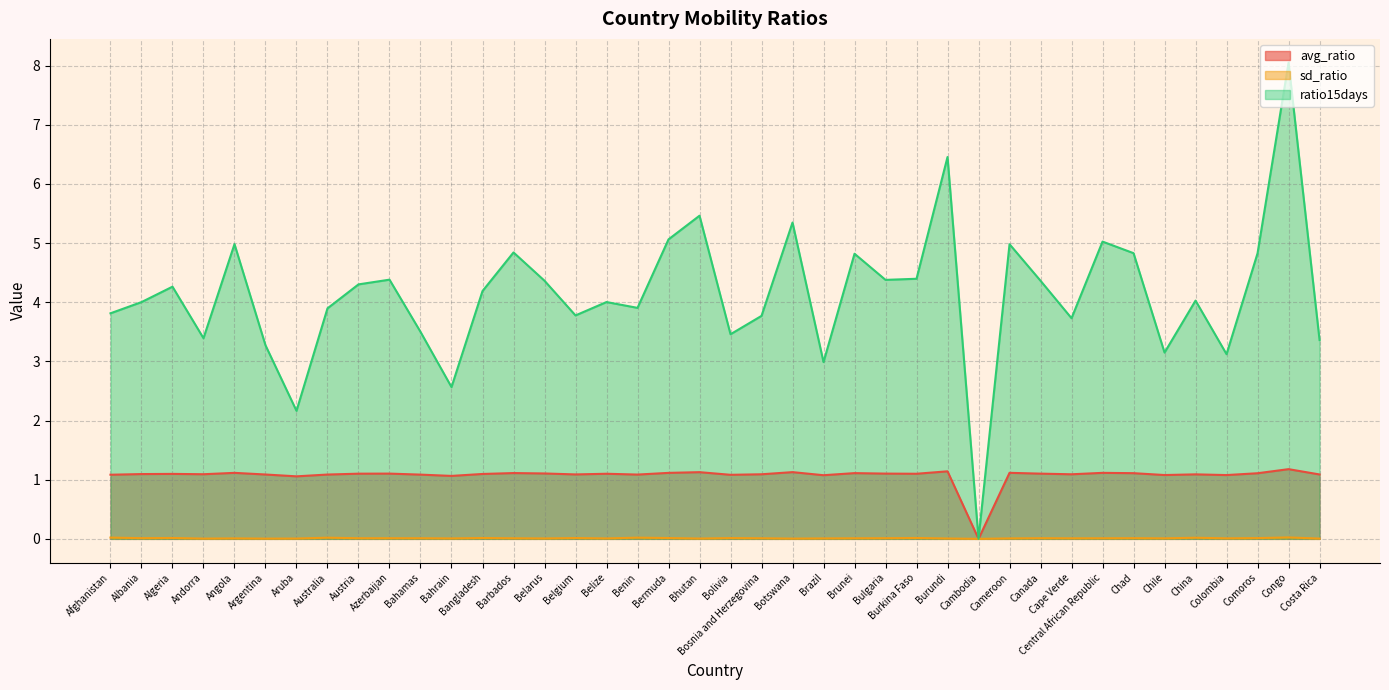

What is the label of the 12th point from the right?

Cambodia